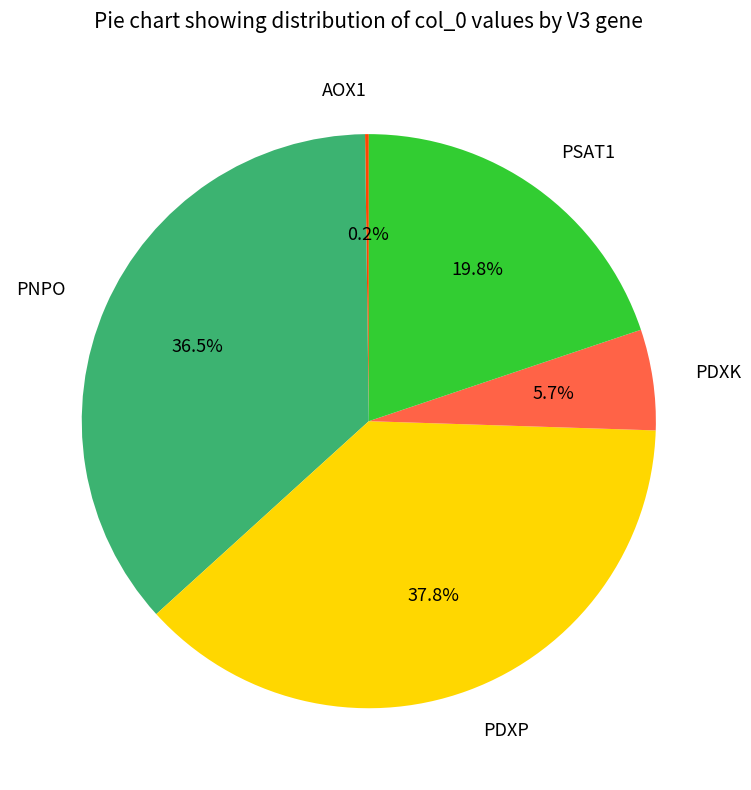

Which category has the biggest portion of the pie?

PDXP